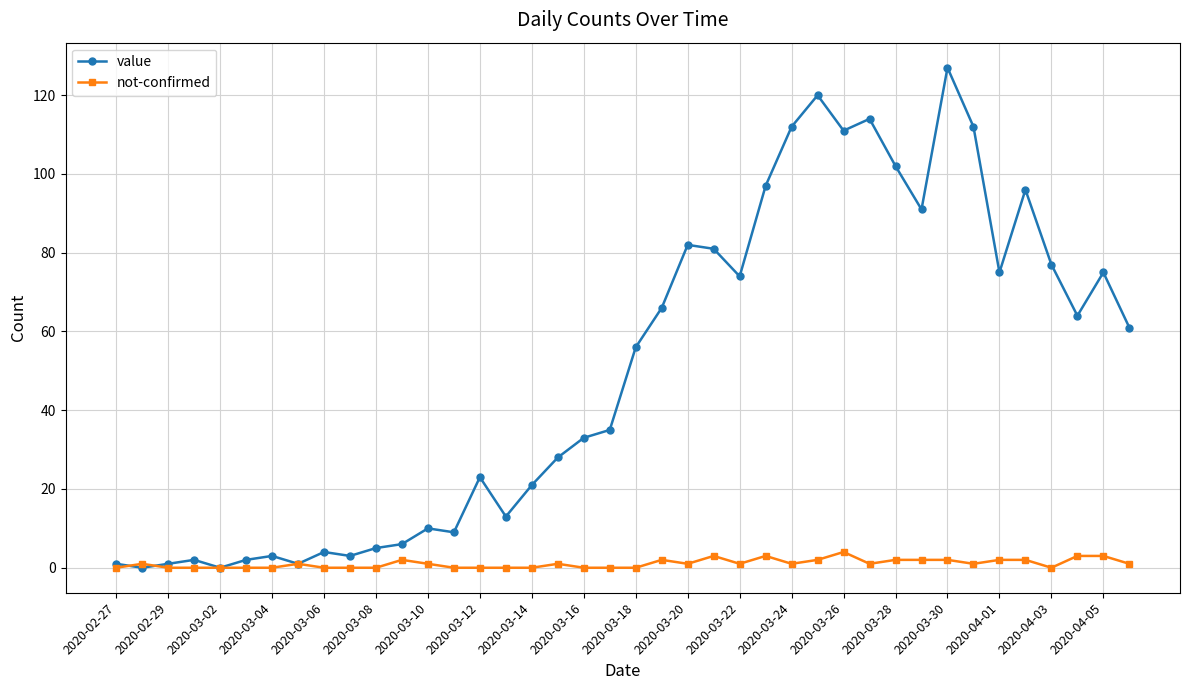

Does the chart display data point markers on the line(s)?

Yes